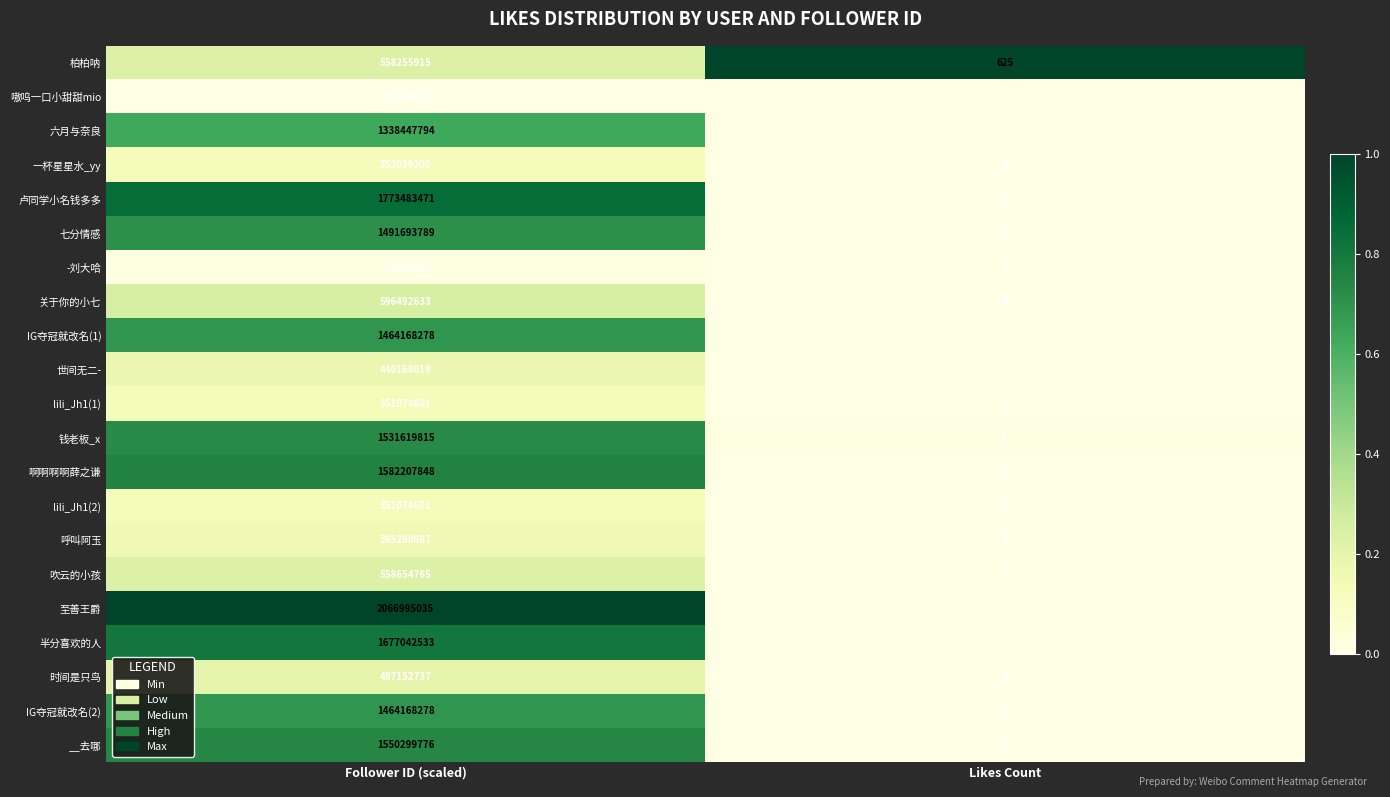

At which label is -刘大哈 closest to 58448211?

Likes Count